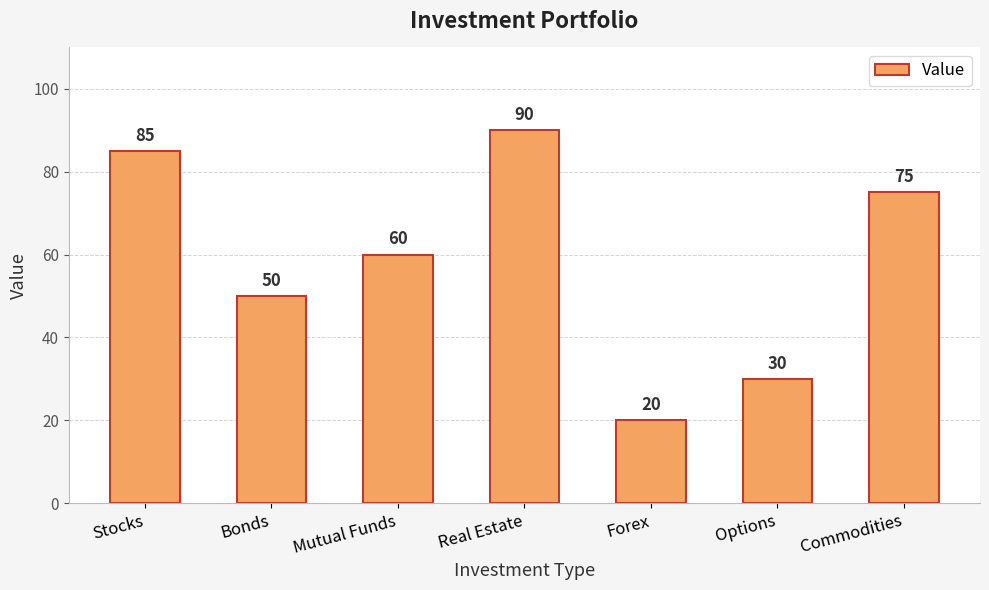

Does the chart contain any negative values?

No